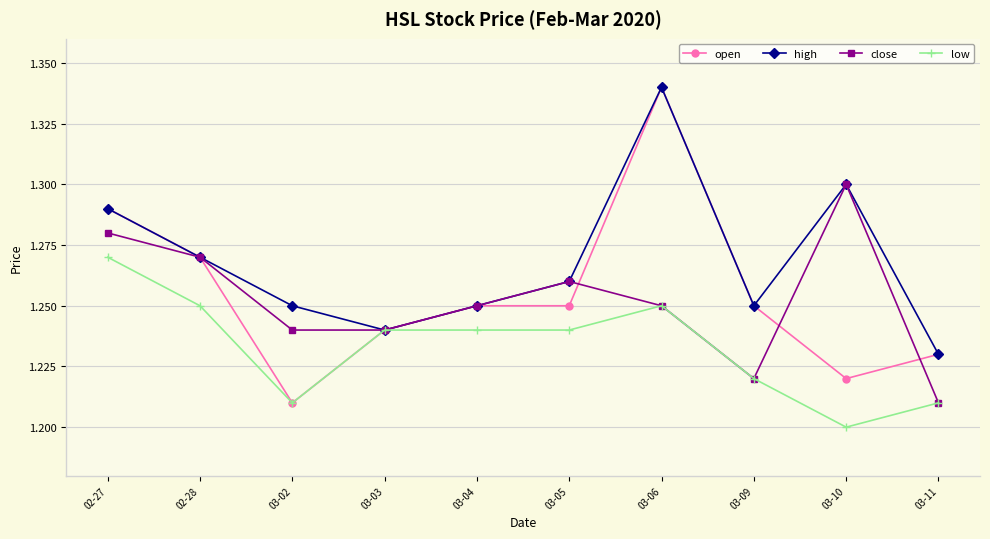

True or false: high has more than 2 points higher than both neighbors.

False